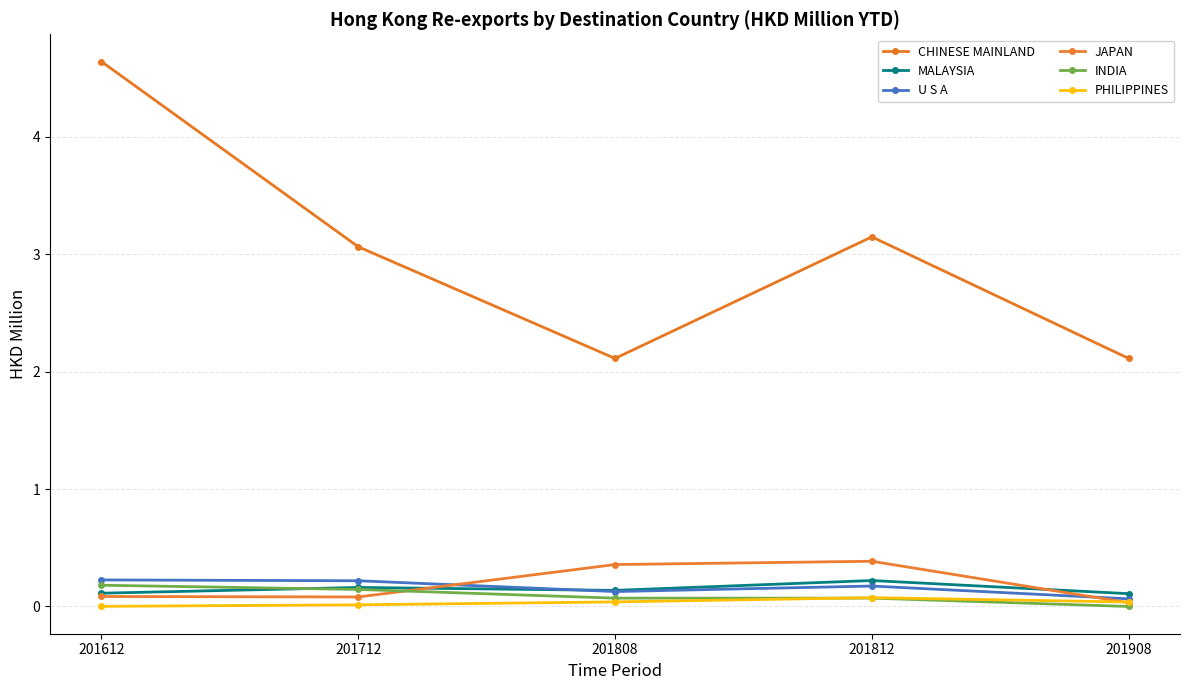

Count the number of categories in the chart.

5